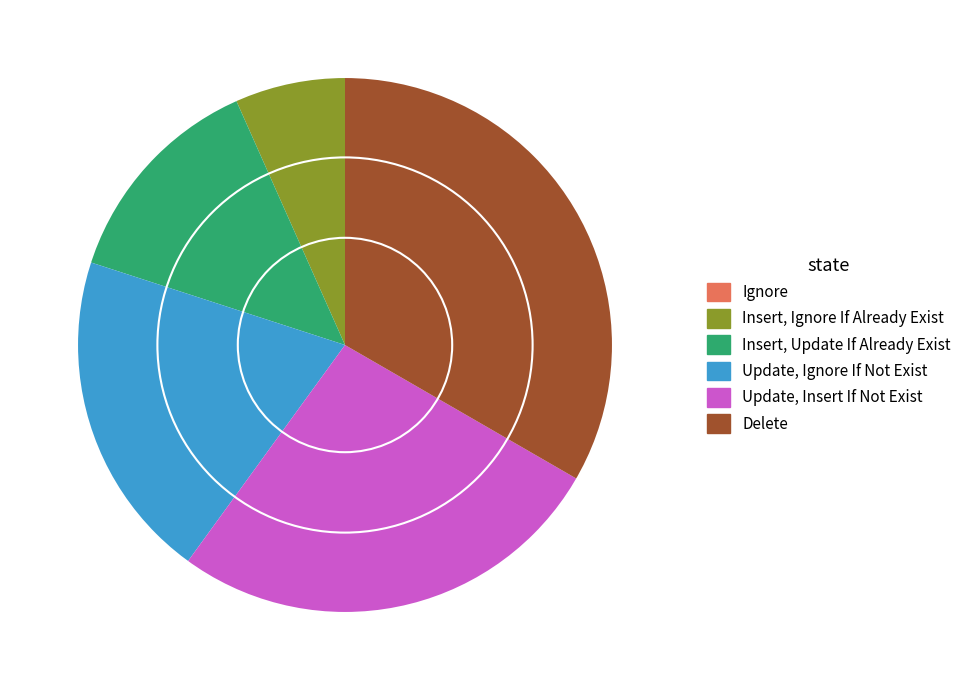

Is it true that Update, Insert If Not Exist is 27% of the pie?

True